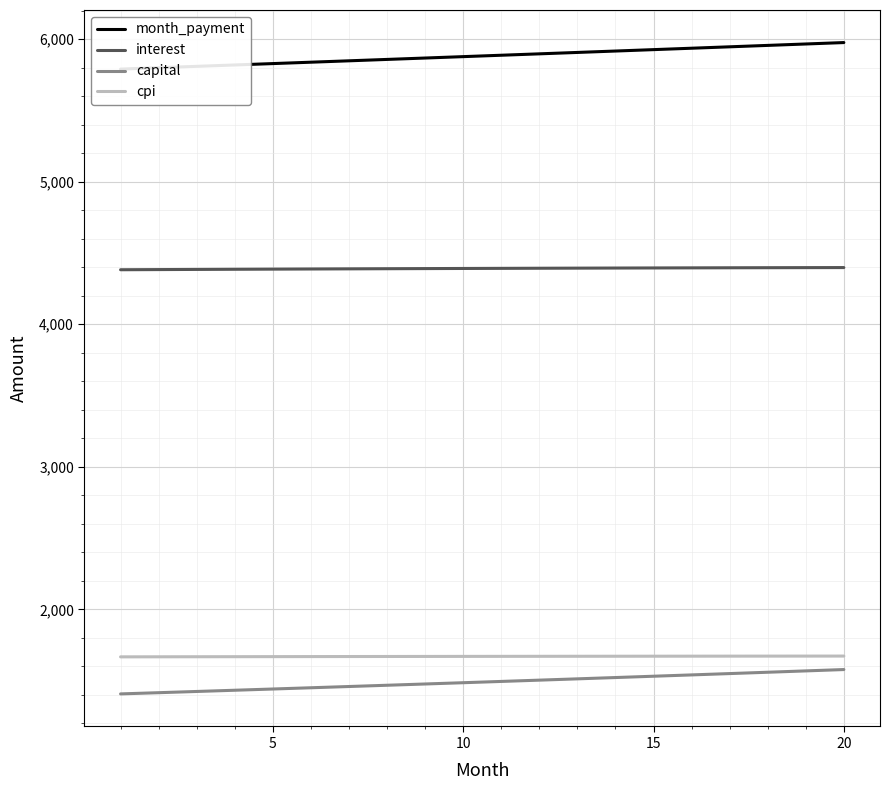

Is the value of interest at 16 greater than the value of month_payment at 15?

No